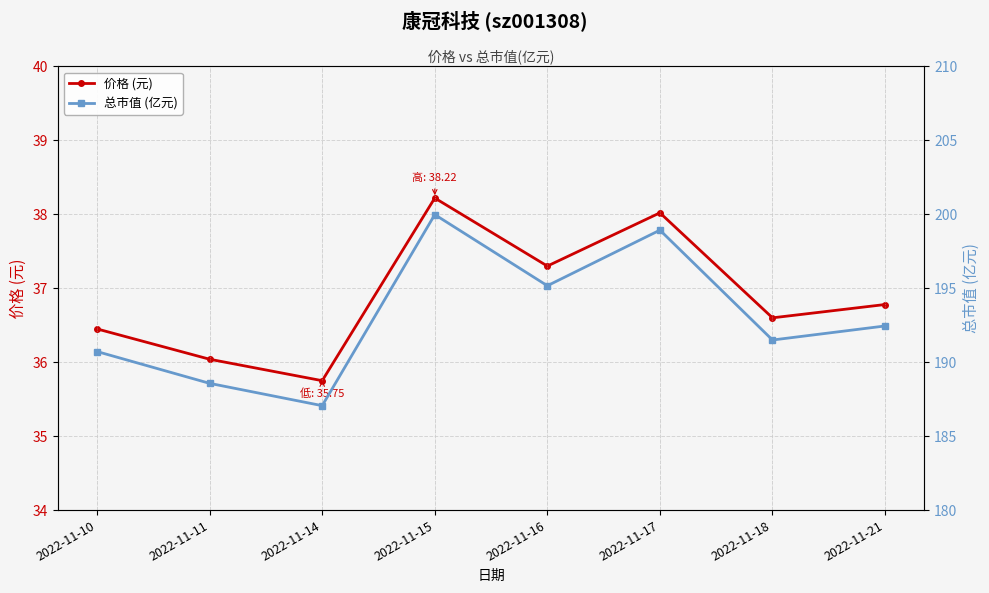

Which has a higher value, 2022-11-16 or 2022-11-11?

2022-11-16